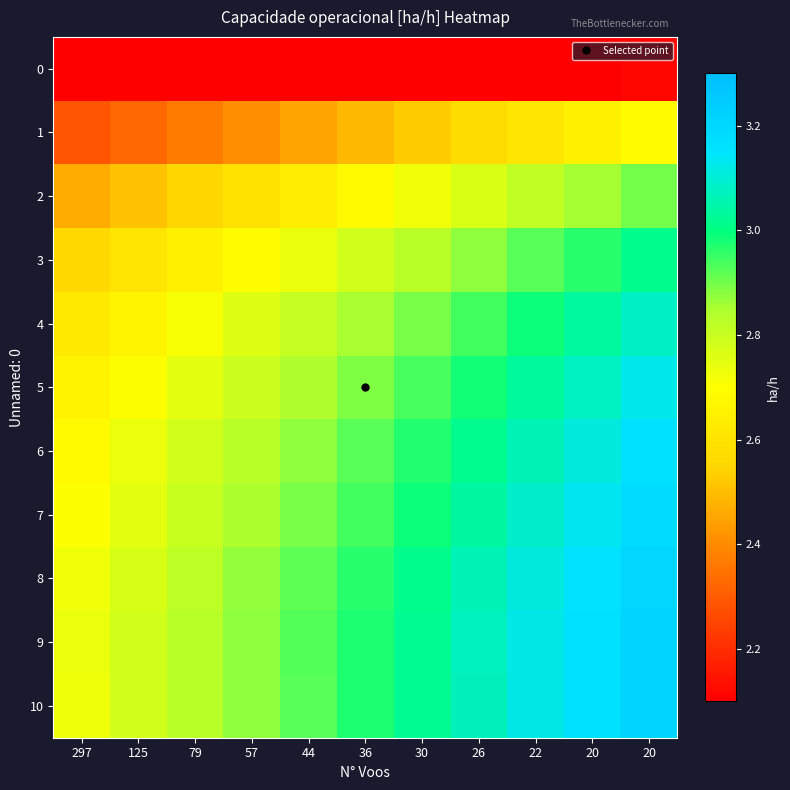

Count the number of categories in the chart.

11